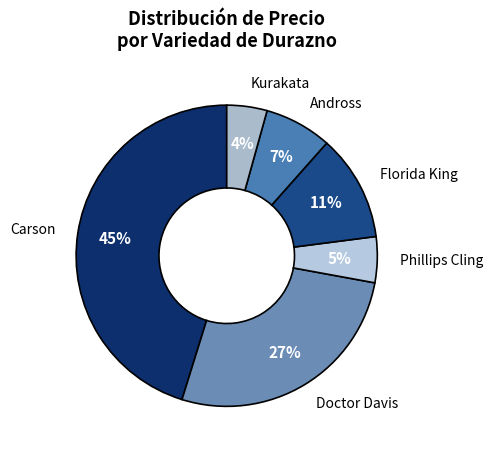

How many slices are in this pie chart?

6